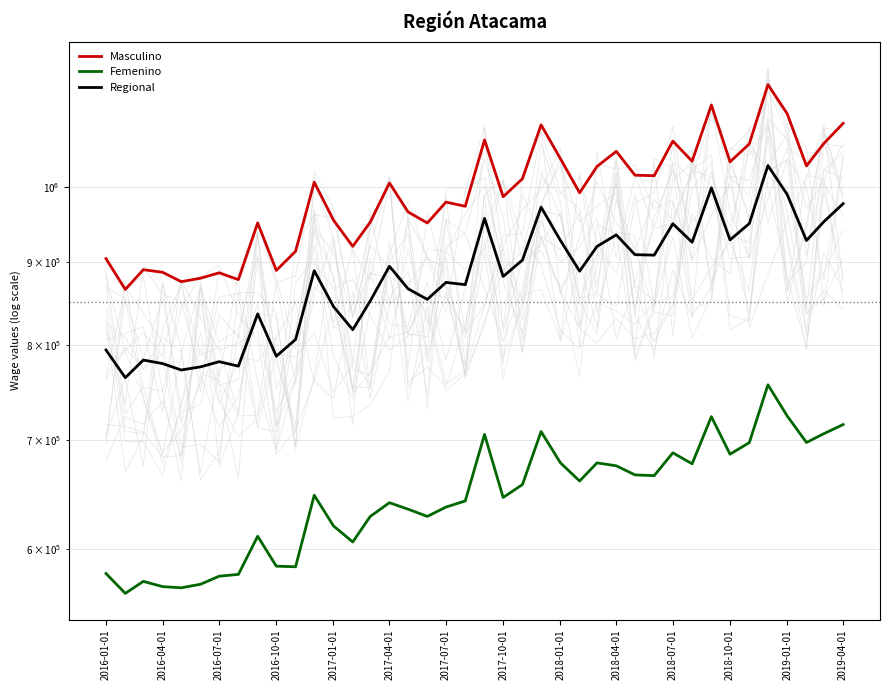

Between 2016-04-01 and 27, which is larger?

27